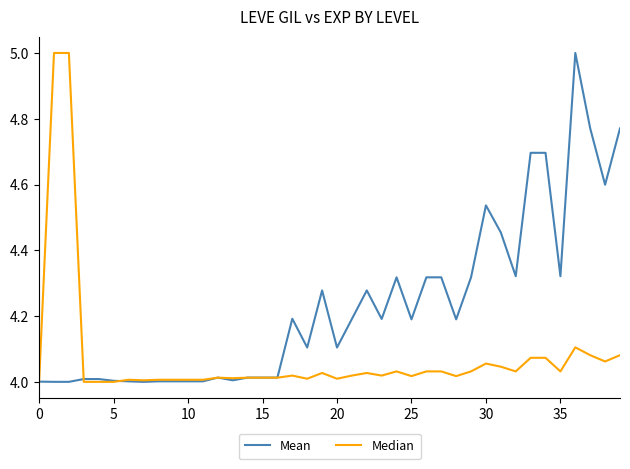

What is the average value of the Mean series?

4.2